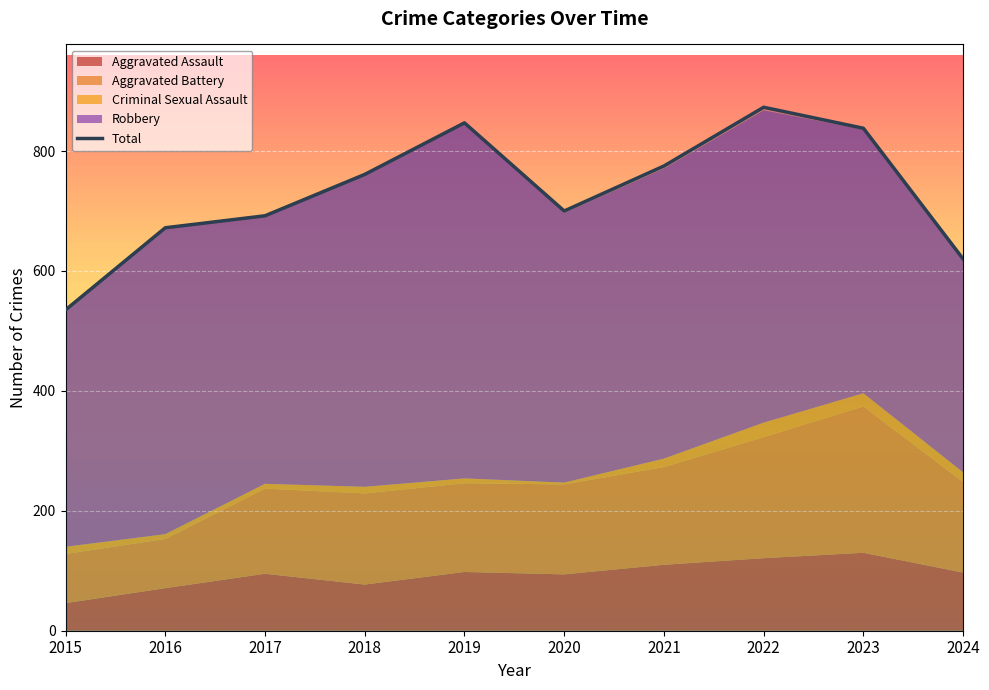

What is the minimum value shown in the chart?

535